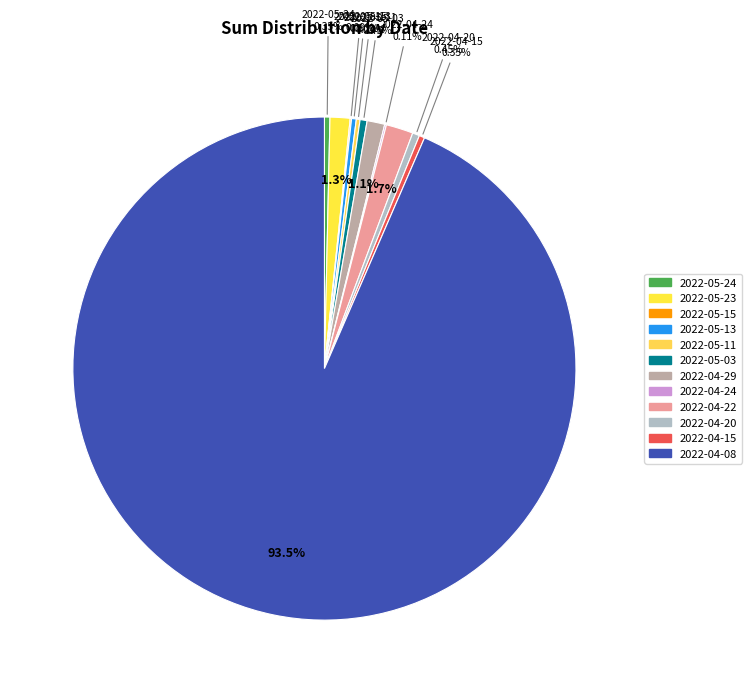

Is it true that 2022-05-24 is 0% of the pie?

True